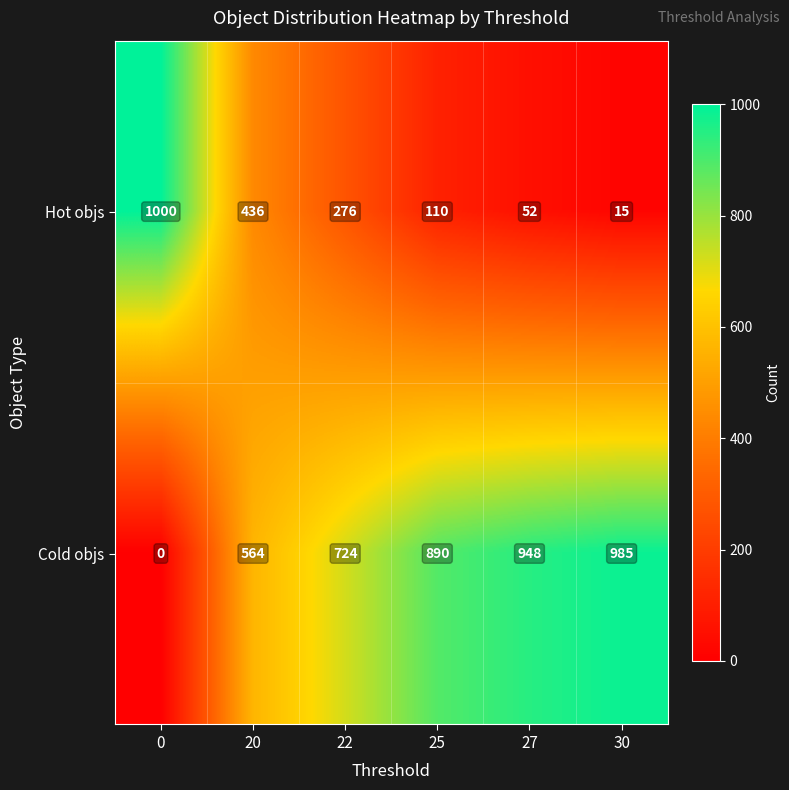

List the series in order of their overall mean, highest first.

Cold objs, Hot objs